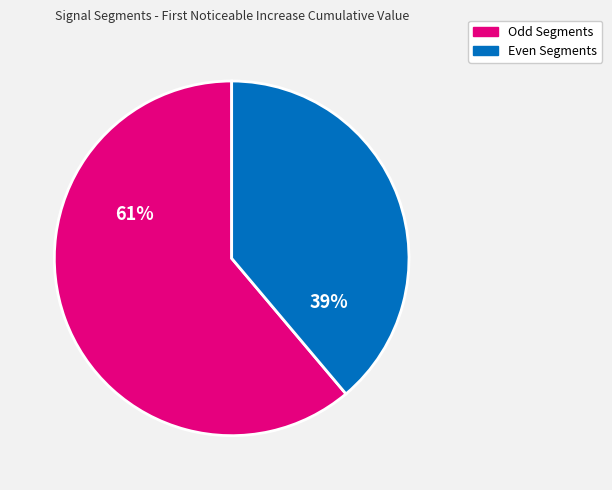

To the nearest percent, what is the difference between the largest and smallest slice percentages?

22%